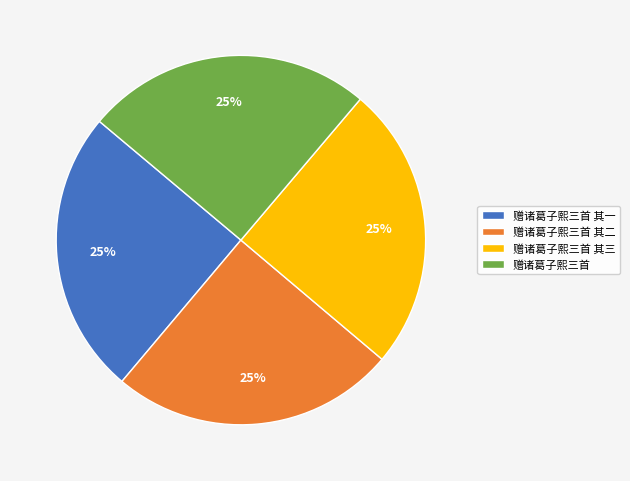

True or false: 赠诸葛子熙三首 其一 accounts for 25% of the total.

True